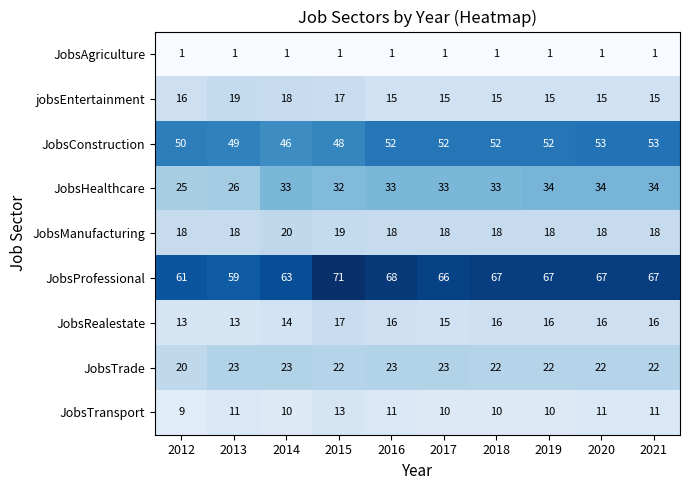

How many categories are shown in the chart?

10